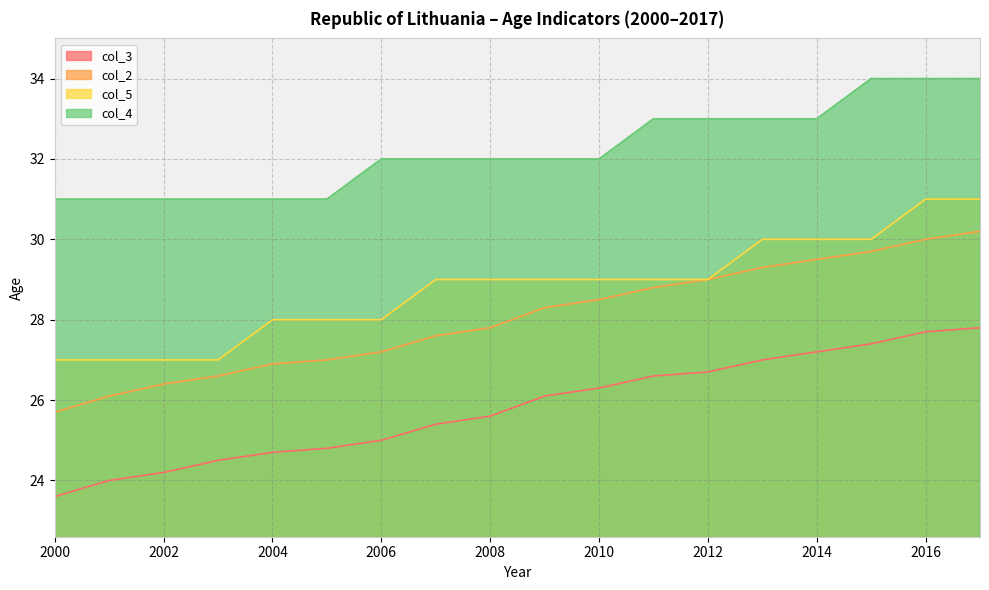

What value does the col_5 series have at 2005?

28.0